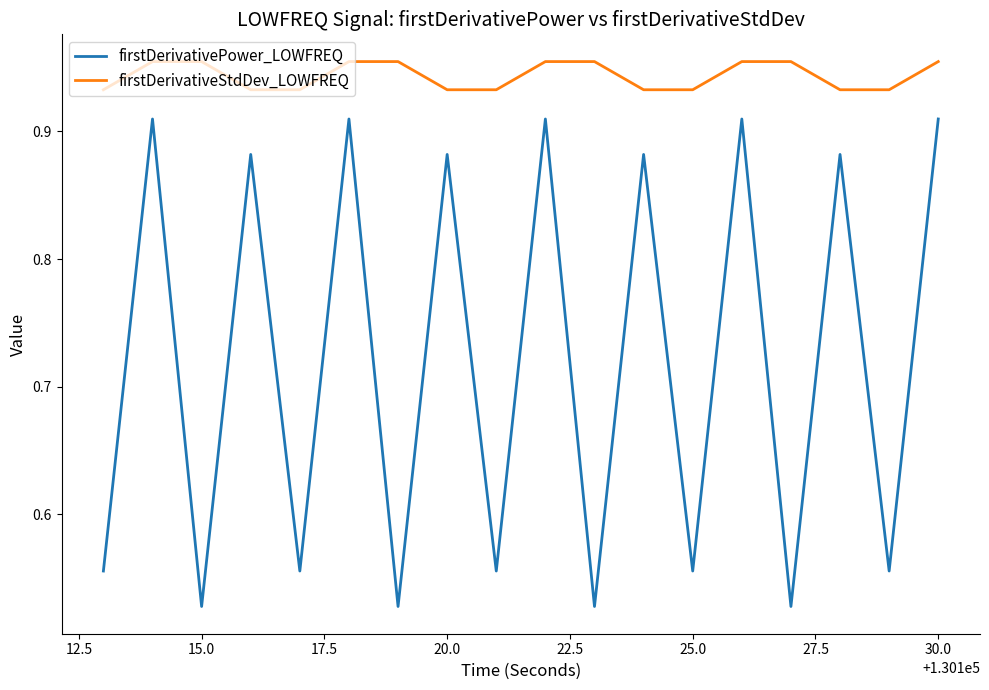

True or false: firstDerivativePower_LOWFREQ and firstDerivativeStdDev_LOWFREQ cross at least once.

False